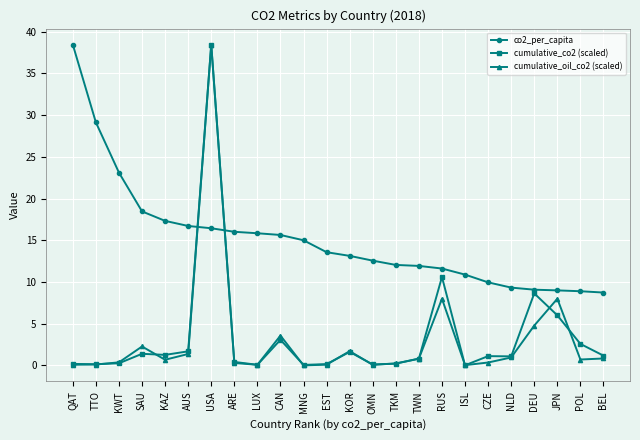

What is the spread (max minus min) of values at RUS?

3.6